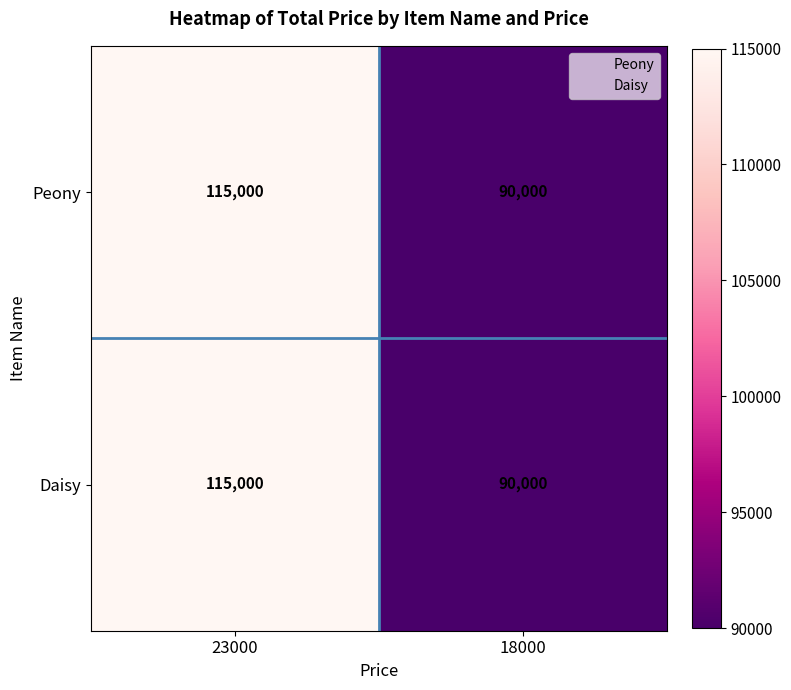

Which category has the highest value across all series?

23000